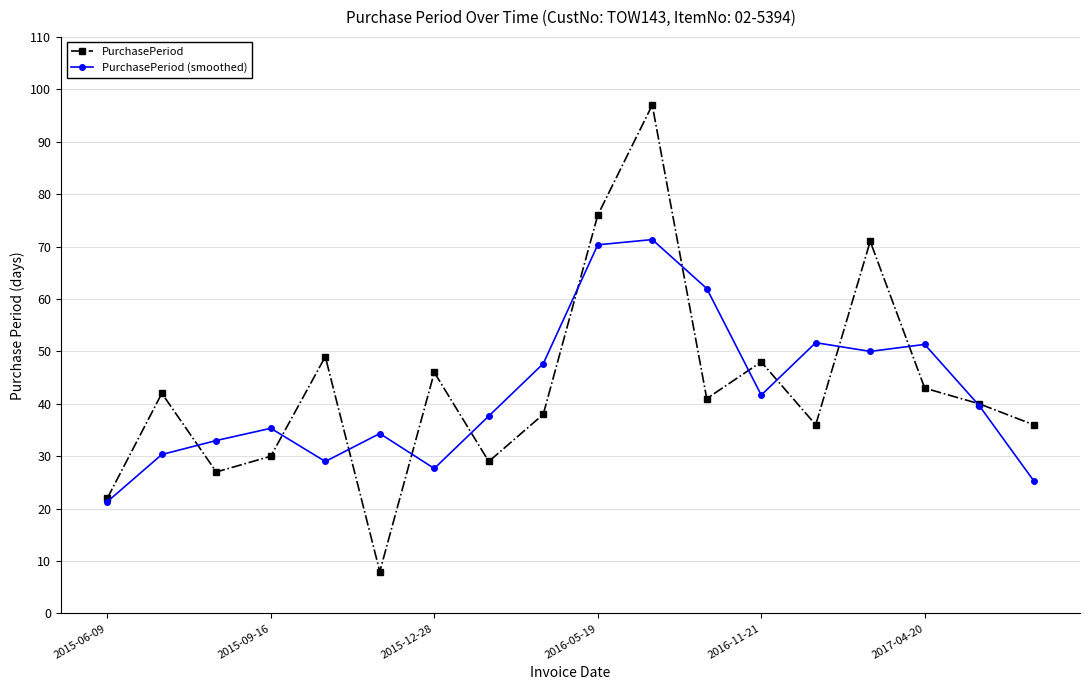

How many lines are shown in the chart?

2